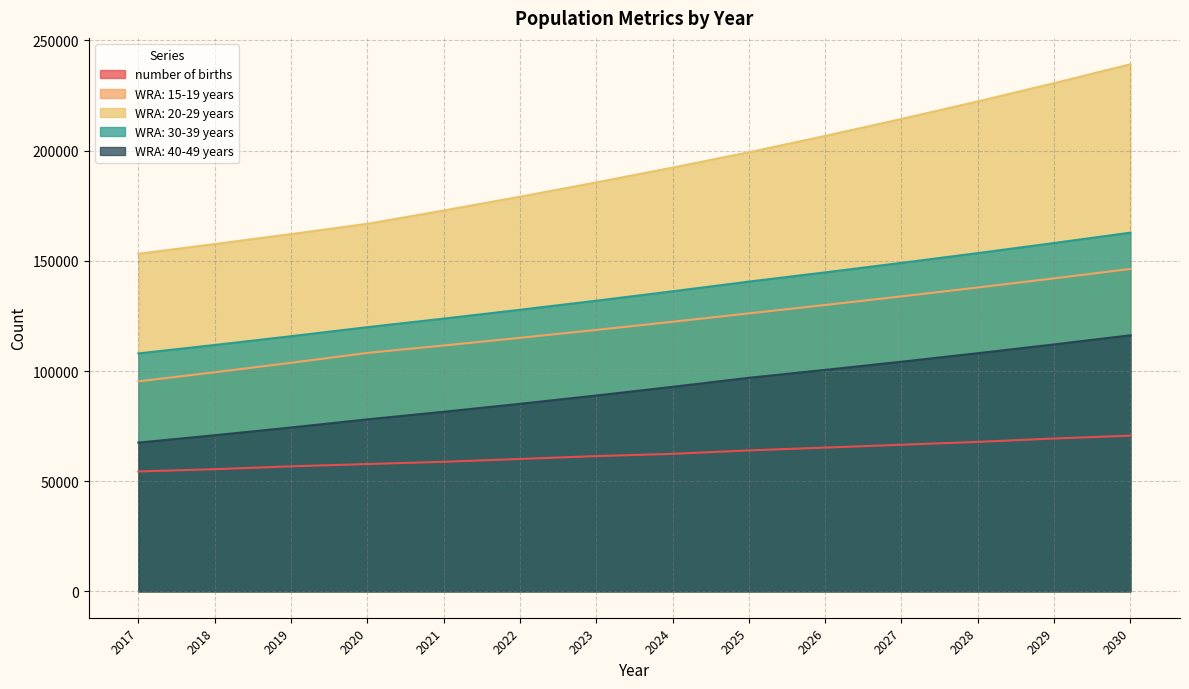

What is the value of the WRA: 40-49 years point at the 11th from the left?

104230.5